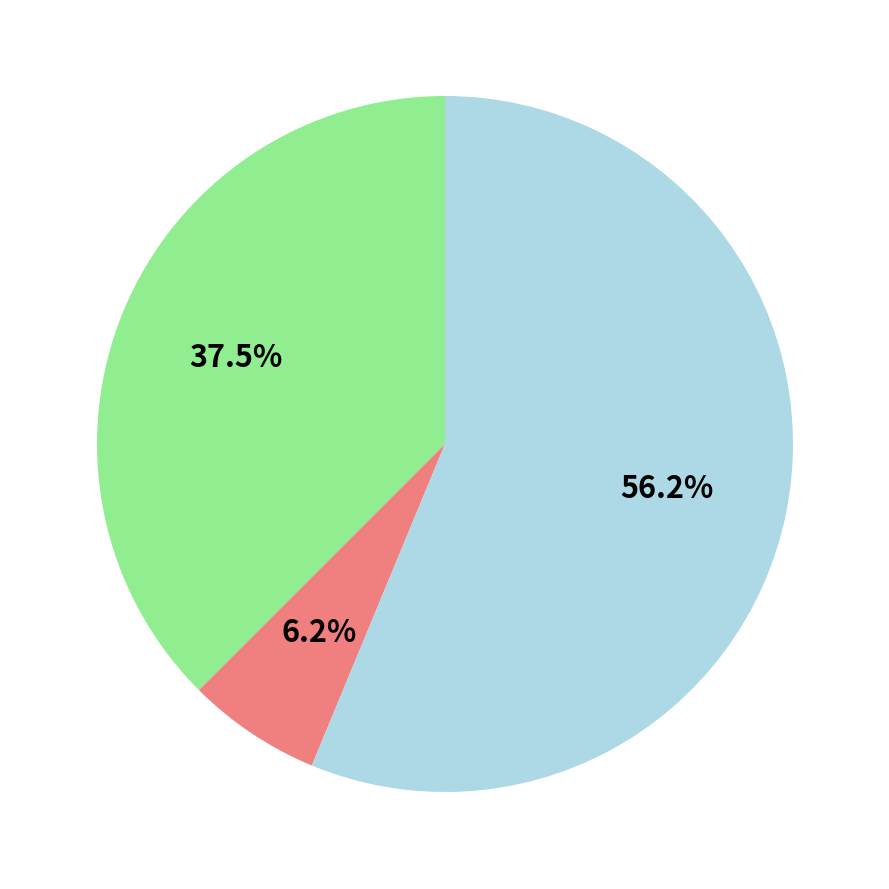

Does any single category account for the majority?

Yes